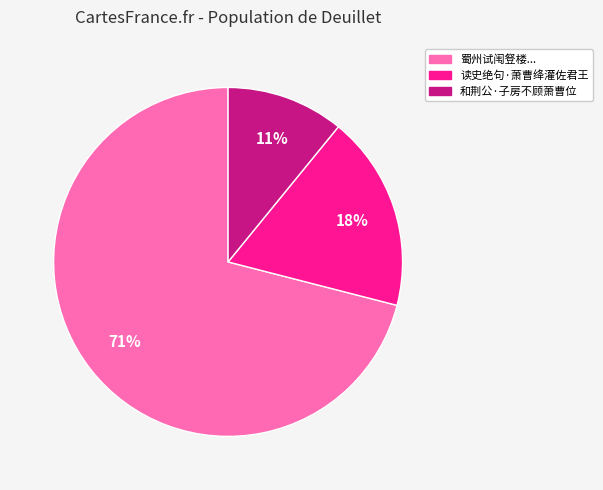

Rank the categories by value from lowest to highest.

和荆公·子房不顾萧曹位, 读史绝句·萧曹绛灌佐君王, 蜀州试闱豋楼...